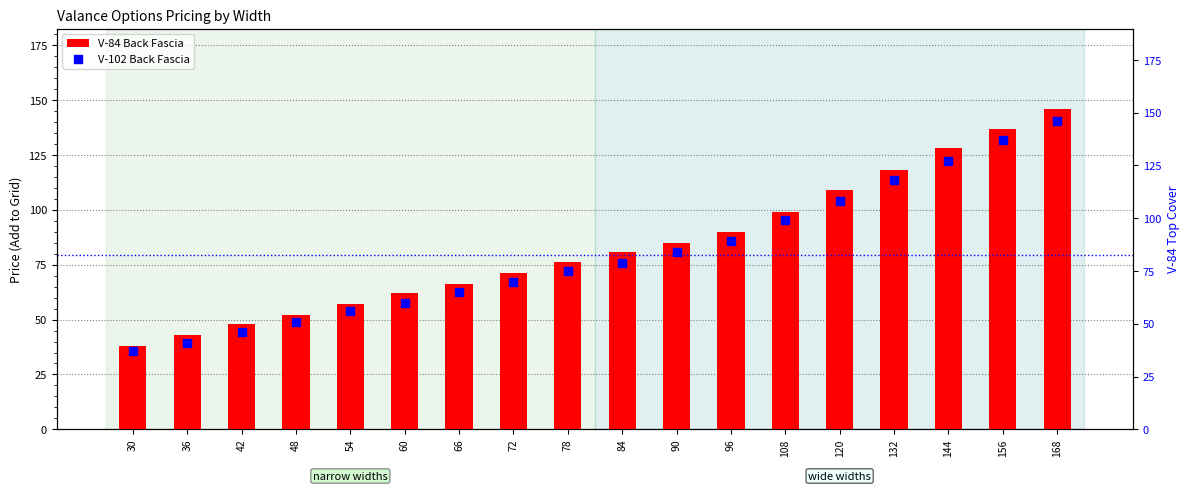

Which series has the largest total across all categories?

V-84 Back Fascia